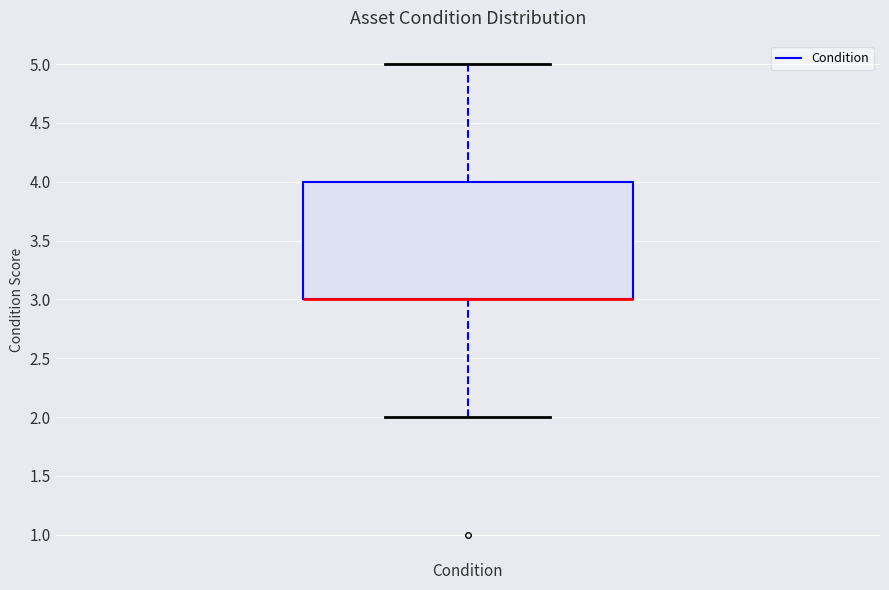

Where is the lower edge of the box for Condition on the y-axis? The values are not printed on the chart, so give them approximately, as read against the axis.

3